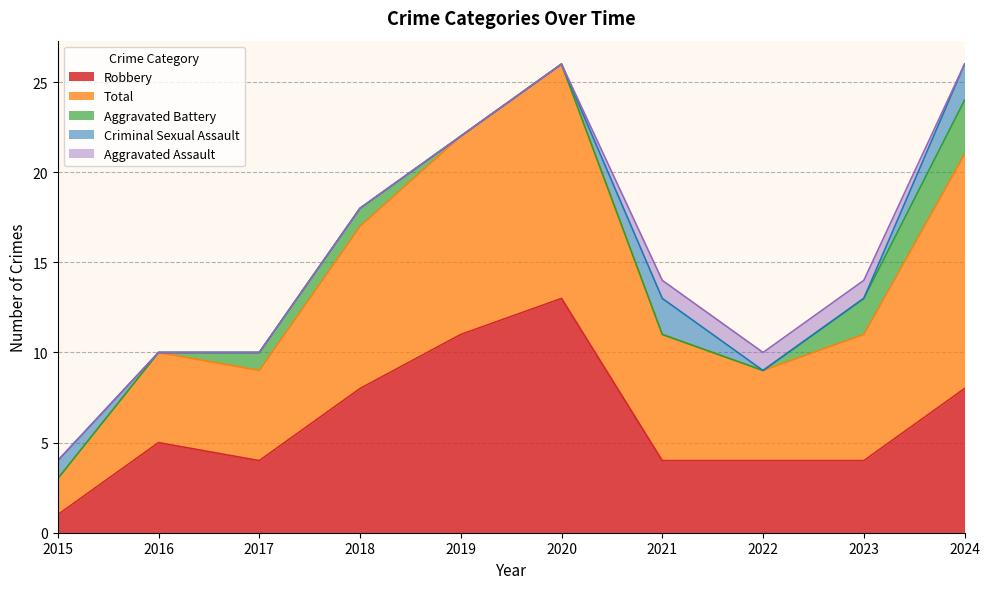

Is the value of Total at 2023 greater than the value of Criminal Sexual Assault at 2020?

Yes